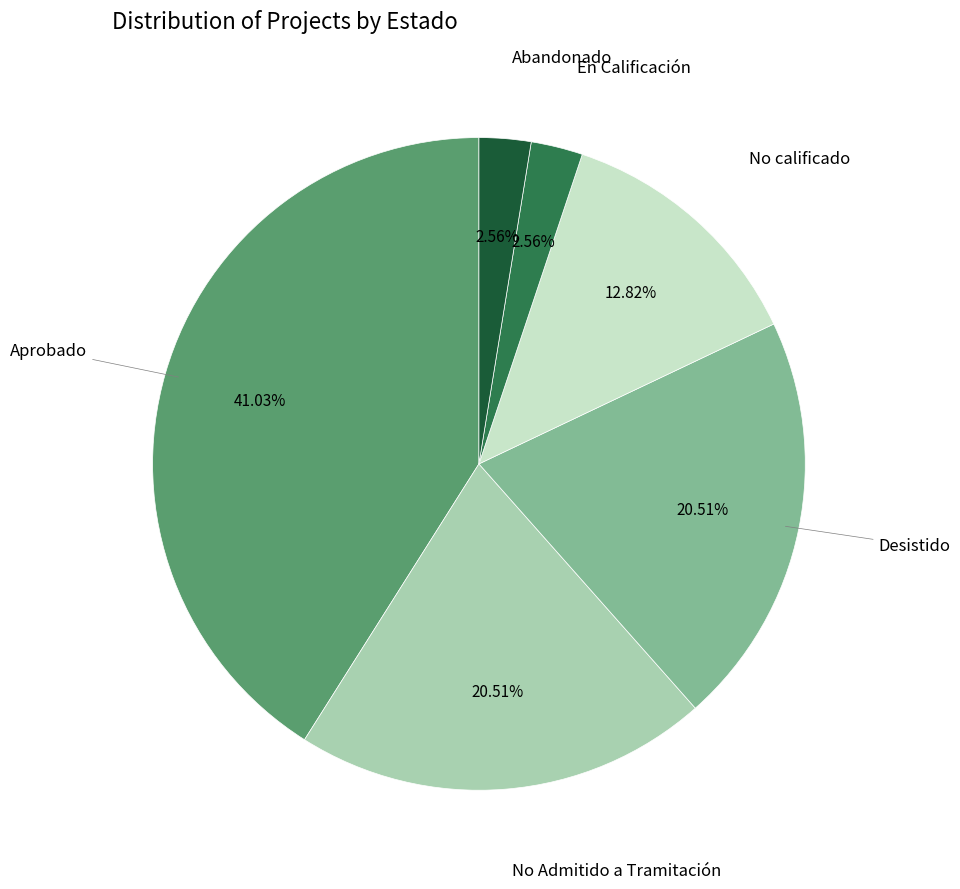

What percentage is NOT represented by No Admitido a Tramitación?

79.5%